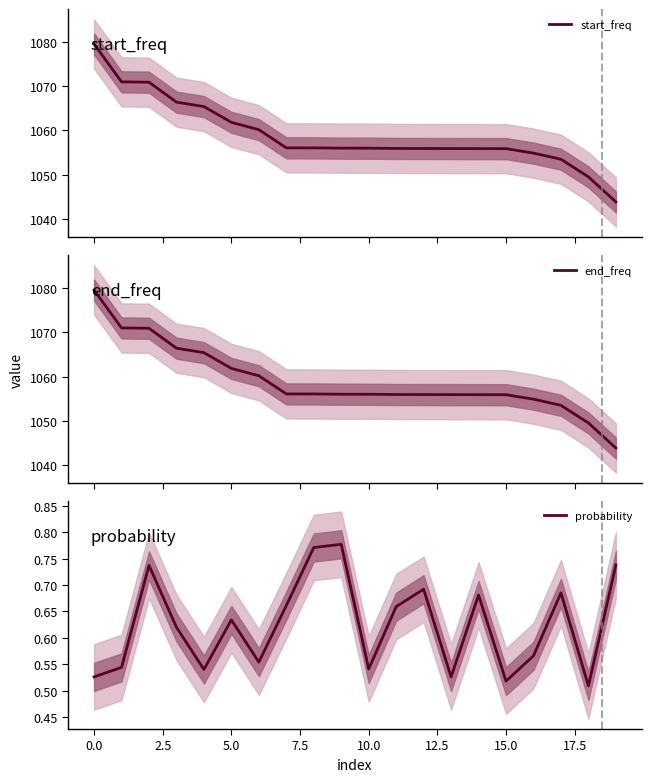

What value does the start_freq series have at 12?

1055.9